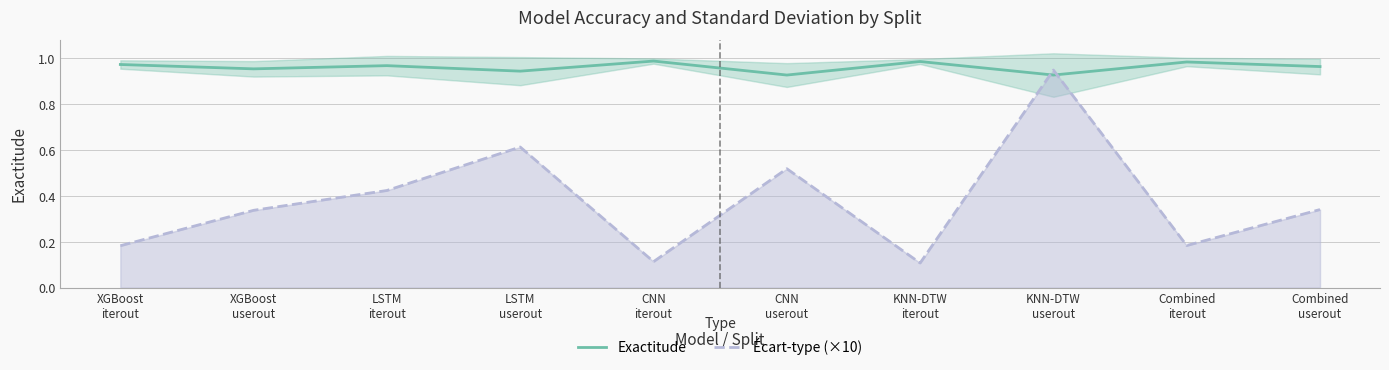

Where do Écart-type (×10) and Exactitude first cross each other?

KNN-DTW
iterout and KNN-DTW
userout